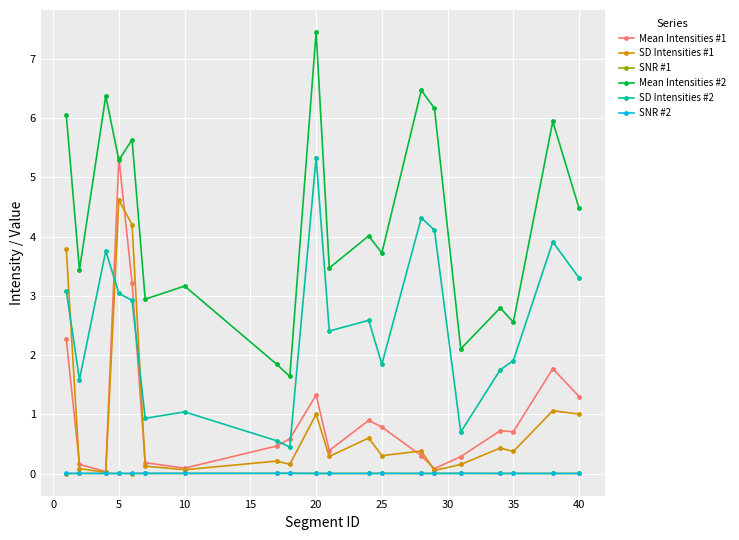

What is the value of the SD Intensities #1 point at the 4th from the left?

4.6